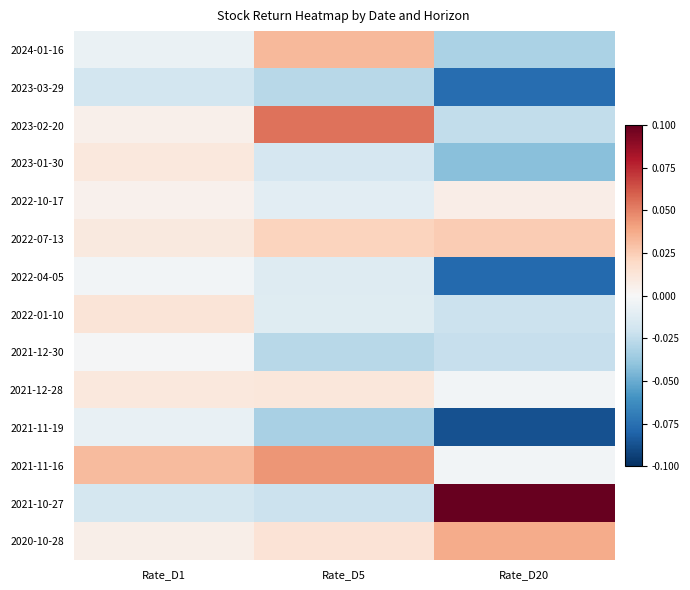

Which label corresponds to the largest value in the chart?

Rate_D20